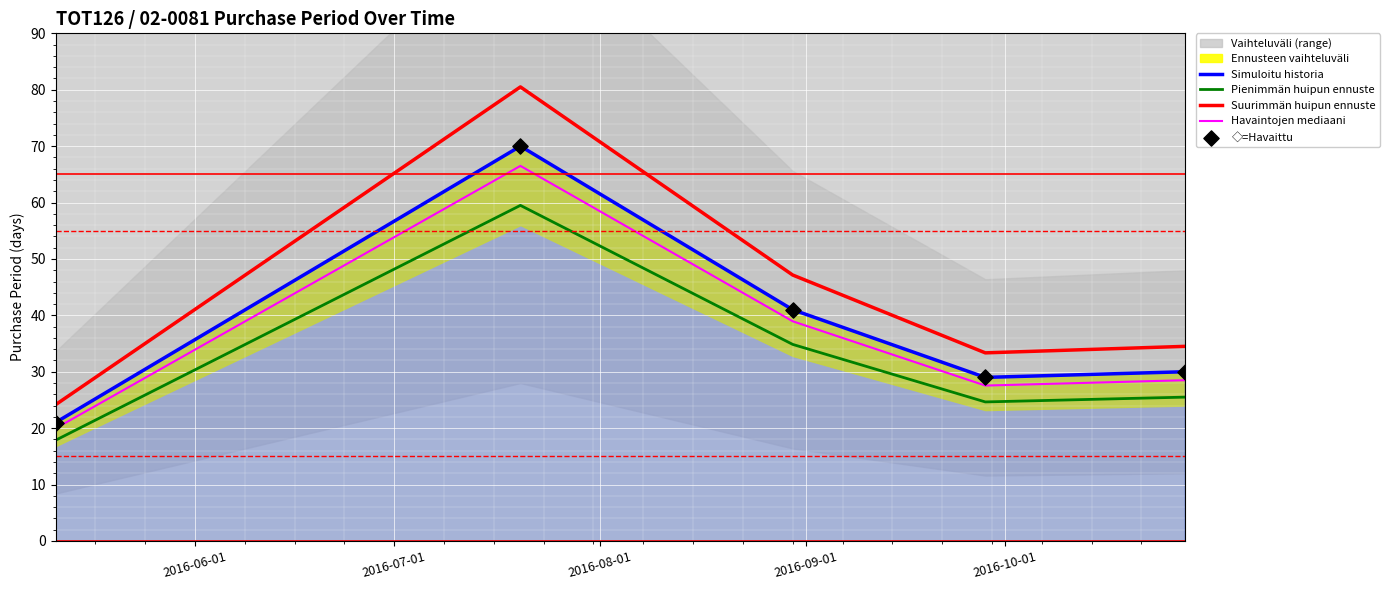

True or false: Havaintojen mediaani and Suurimmän huipun ennuste cross at least once.

False